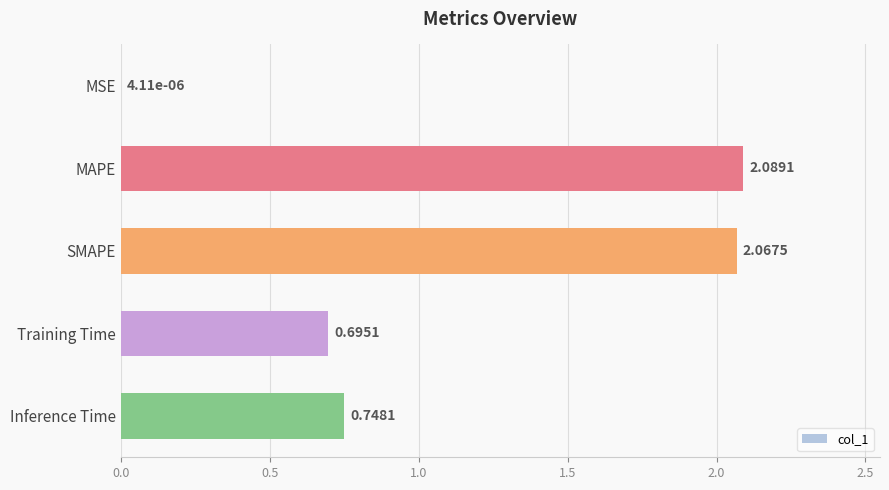

Which has a higher value, MAPE or MSE?

MAPE